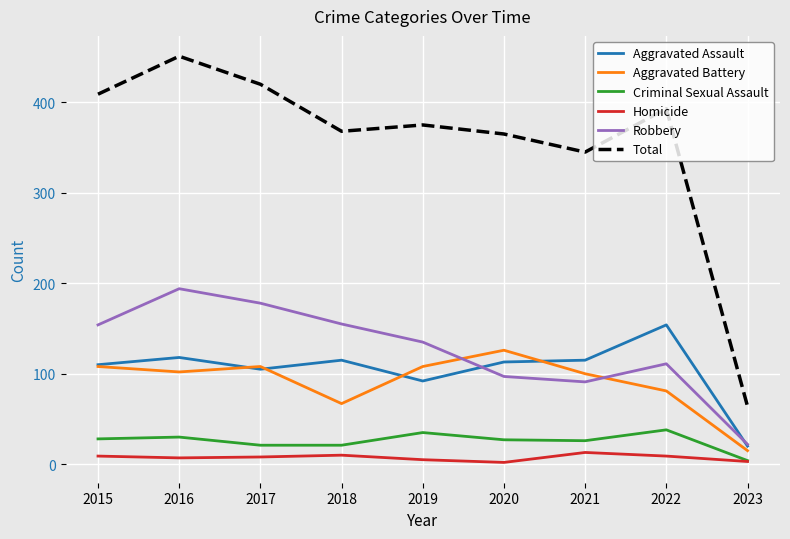

True or false: Aggravated Assault and Criminal Sexual Assault intersect in this chart.

False